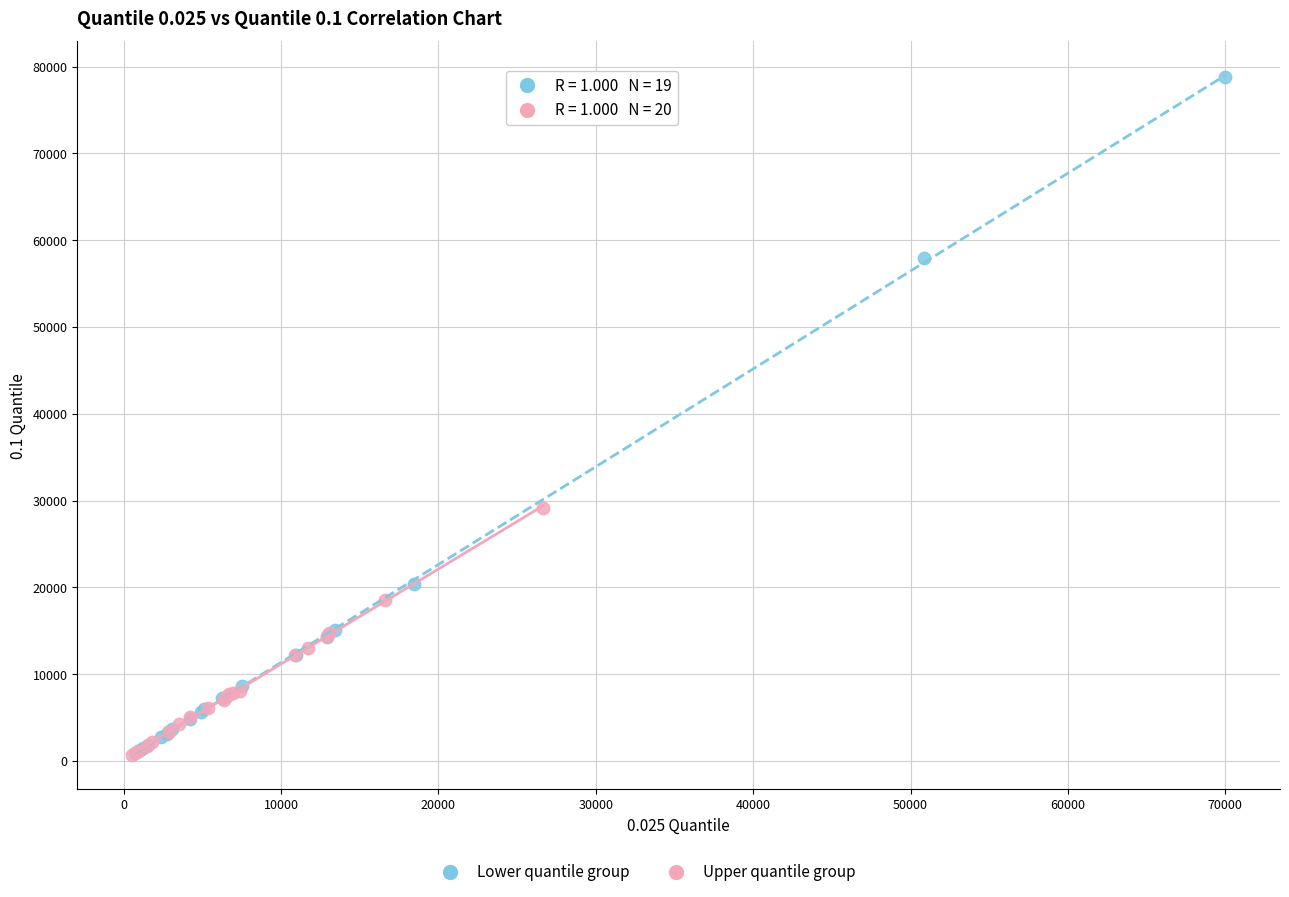

Which series has the widest spread of Y values?

Lower quantile group